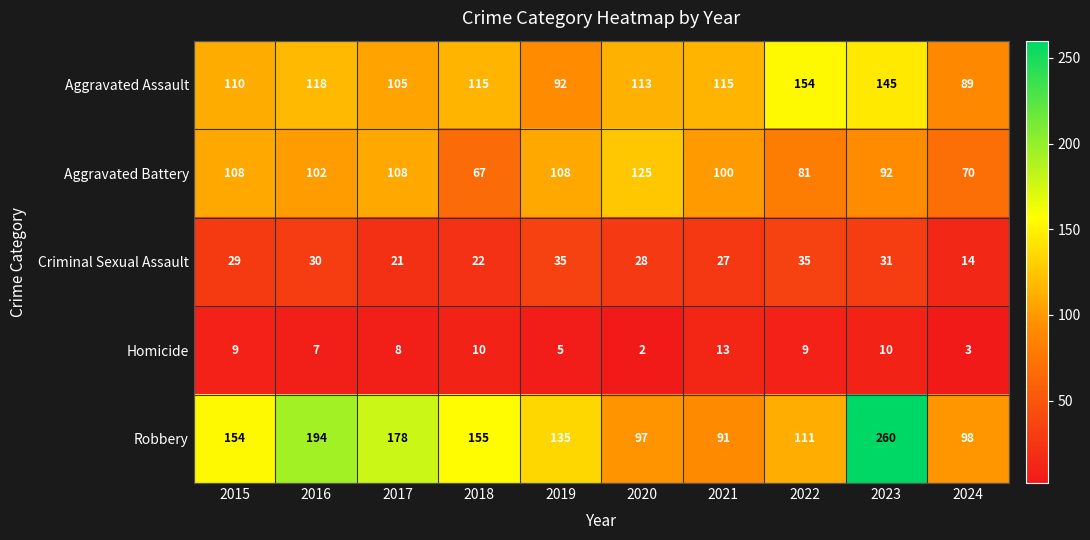

What is the total value across all series at 2017?

420